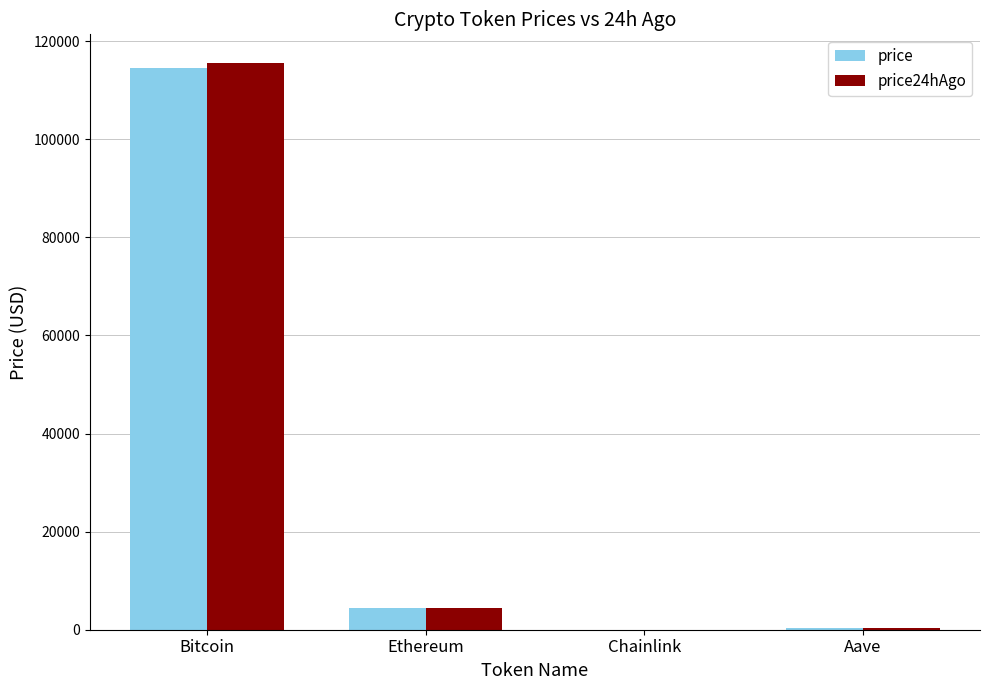

How many groups of bars are there?

4